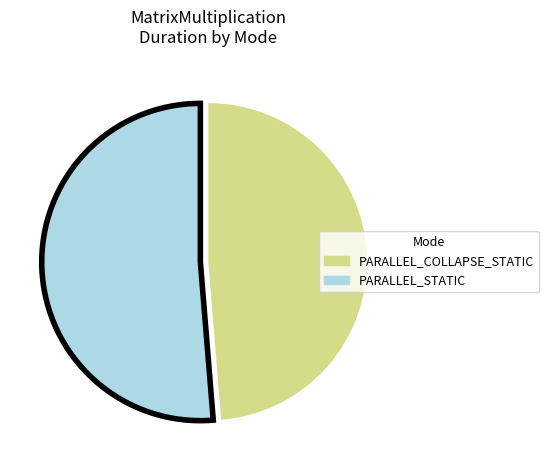

Which slice is the smallest?

PARALLEL_COLLAPSE_STATIC